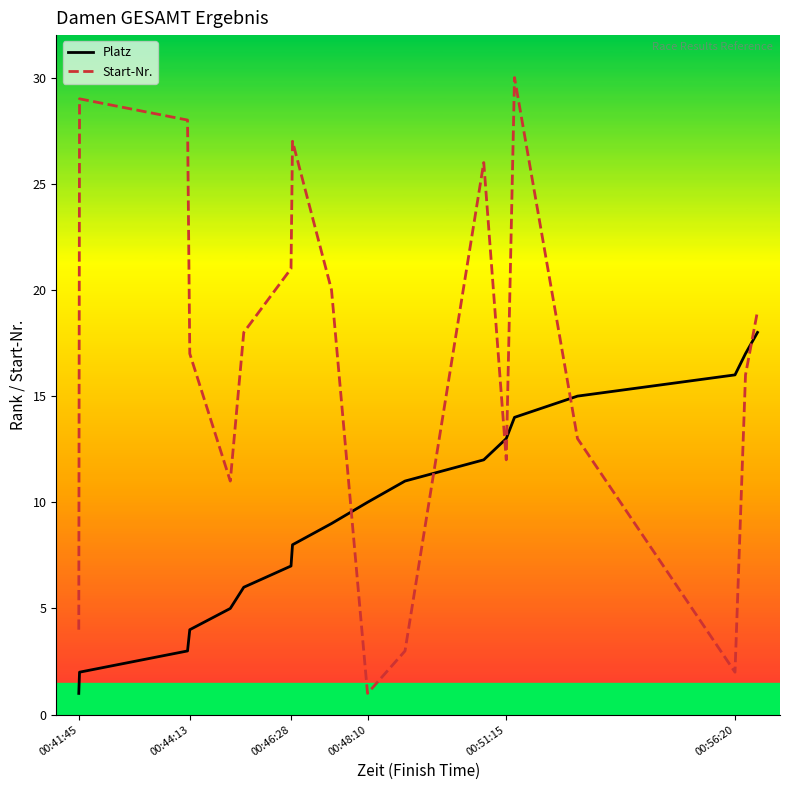

Which series has the largest total across all categories?

Start-Nr.